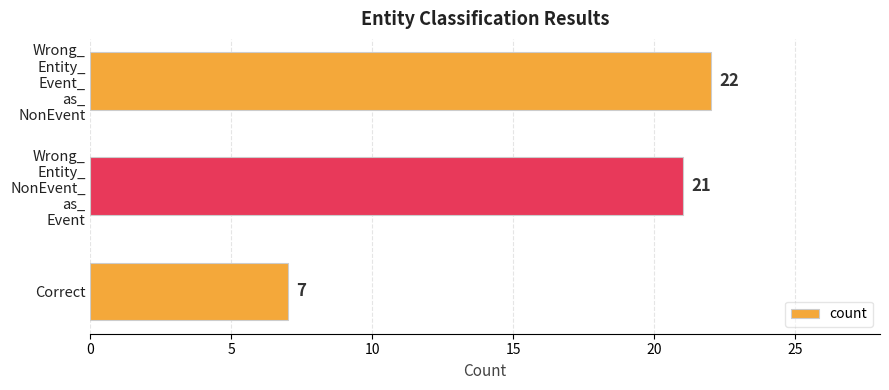

What is the average value?

17